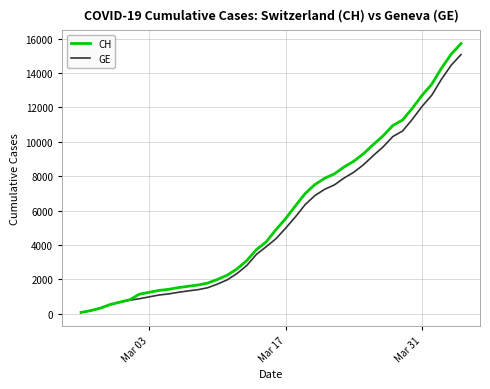

Which series has the widest spread of values?

CH